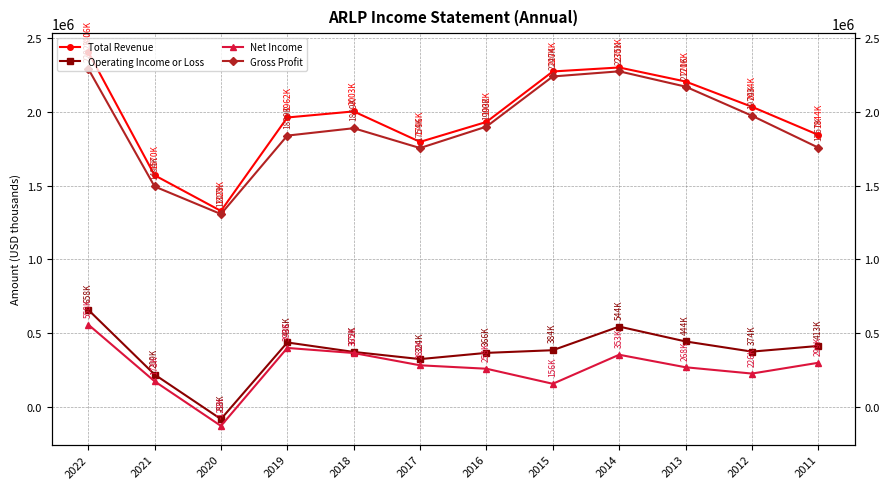

Reading right to left, transcribe all the data shown in this chart.

Total Revenue: 2011=1843600	2012=2034300	2013=2205600	2014=2300700	2015=2273700	2016=1931500	2017=1796200	2018=2002900	2019=1961700	2020=1328100	2021=1570000	2022=2406500
Operating Income or Loss: 2011=412900	2012=374500	2013=443500	2014=544200	2015=384000	2016=365900	2017=323800	2018=372300	2019=436500	2020=-82900	2021=219200	2022=658400
Net Income: 2011=298800	2012=225700	2013=268400	2014=353300	2015=156400	2016=258500	2017=281700	2018=365000	2019=399400	2020=-129200	2021=173400	2022=558100
Gross Profit: 2011=1757300	2012=1973700	2013=2170900	2014=2274700	2015=2239800	2016=1899800	2017=1754500	2018=1889000	2019=1838900	2020=1307000	2021=1494000	2022=2292500